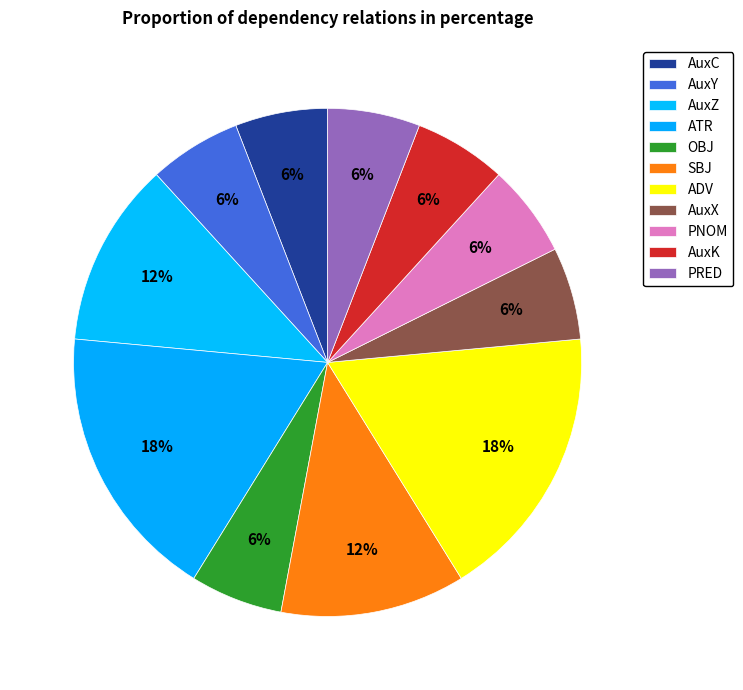

How many segments does this pie chart have?

11